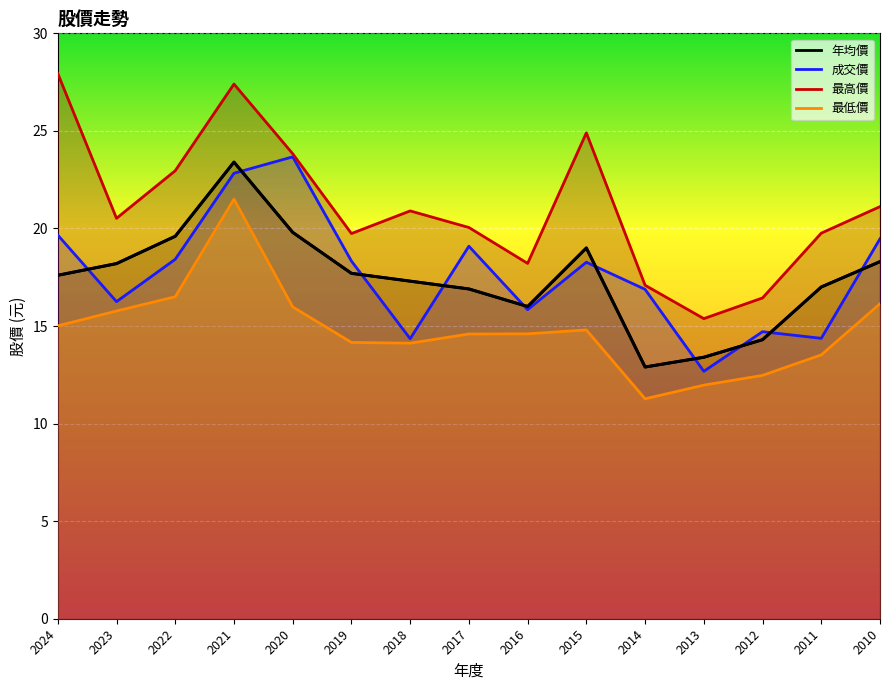

What is the change in value from 2024 to 2019?

+0.1